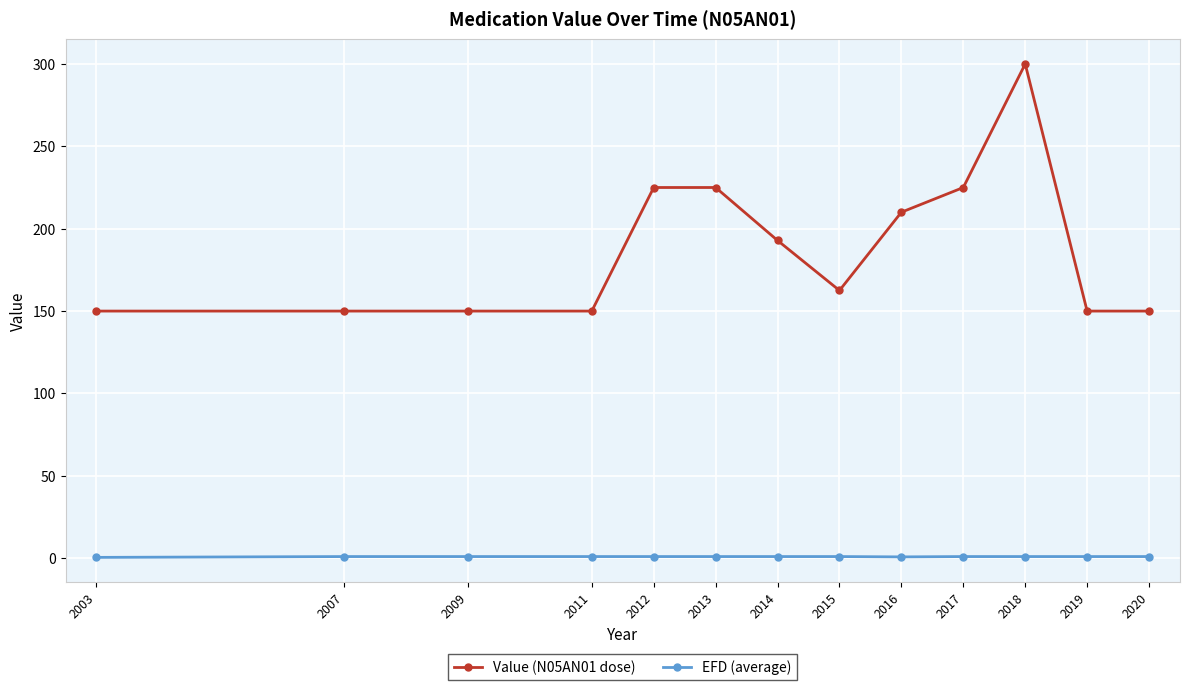

Which series has the largest range (max minus min)?

Value (N05AN01 dose)